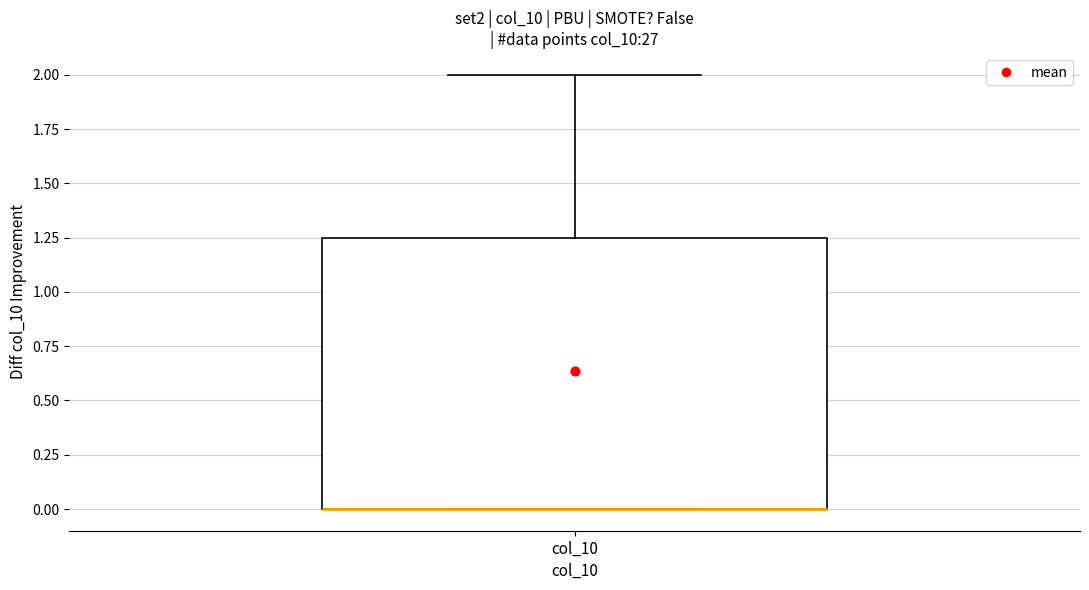

Where does the upper whisker of the box for col_10 end on the y-axis? The values are not printed on the chart, so give them approximately, as read against the axis.

2.00